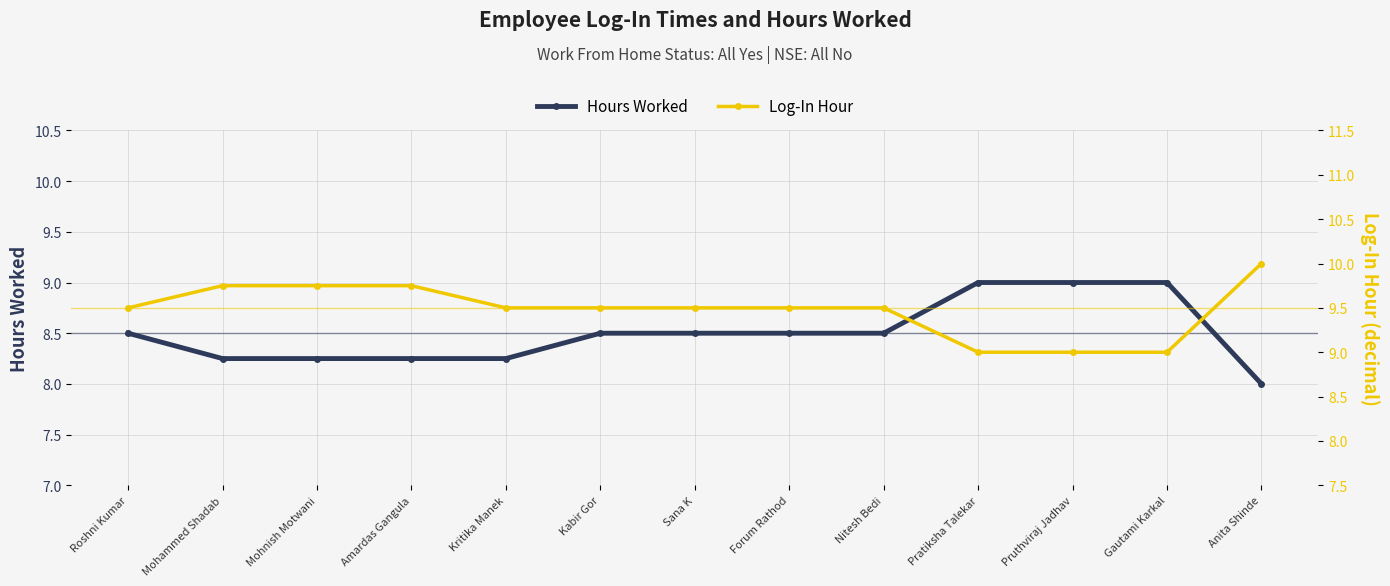

What position from the right is Kritika Manek?

9